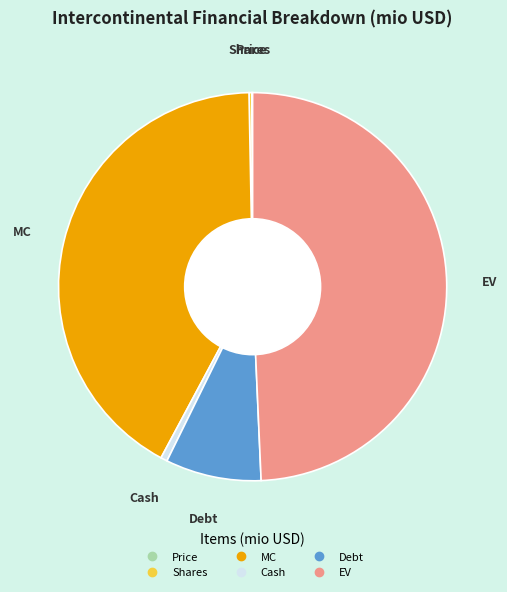

What is the ratio of the value at EV to the value at MC?

1.2